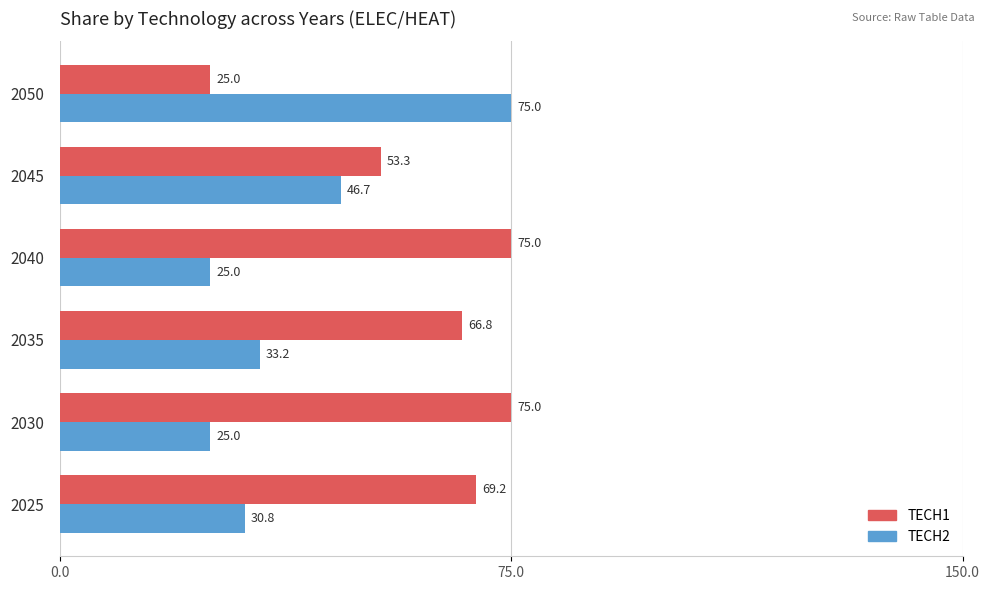

What is the minimum value for TECH1?

25.0